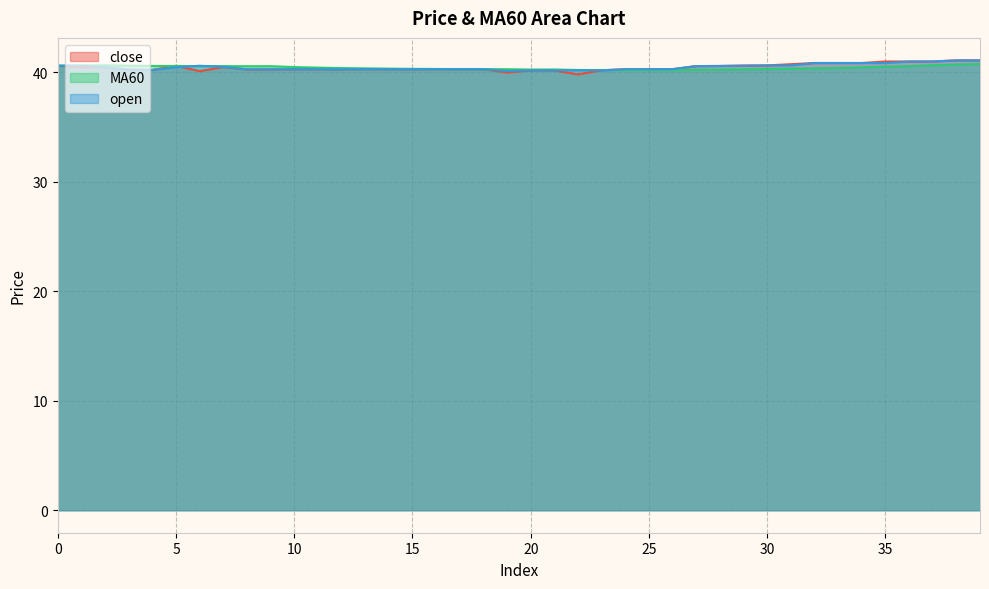

What is the average value of the open series?

40.5